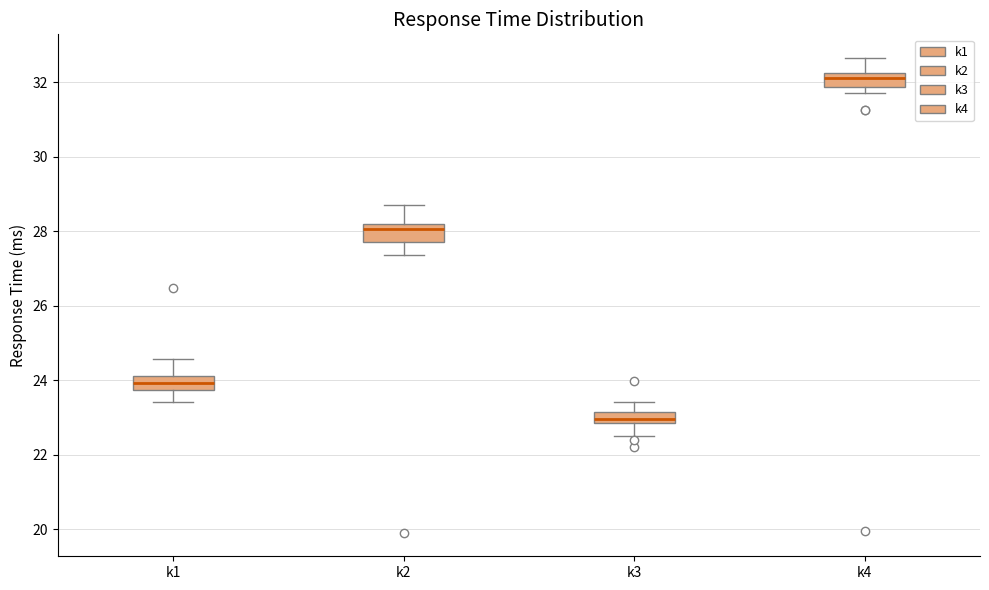

Where is the upper edge of the box for k4 on the y-axis? The values are not printed on the chart, so give them approximately, as read against the axis.

32.2